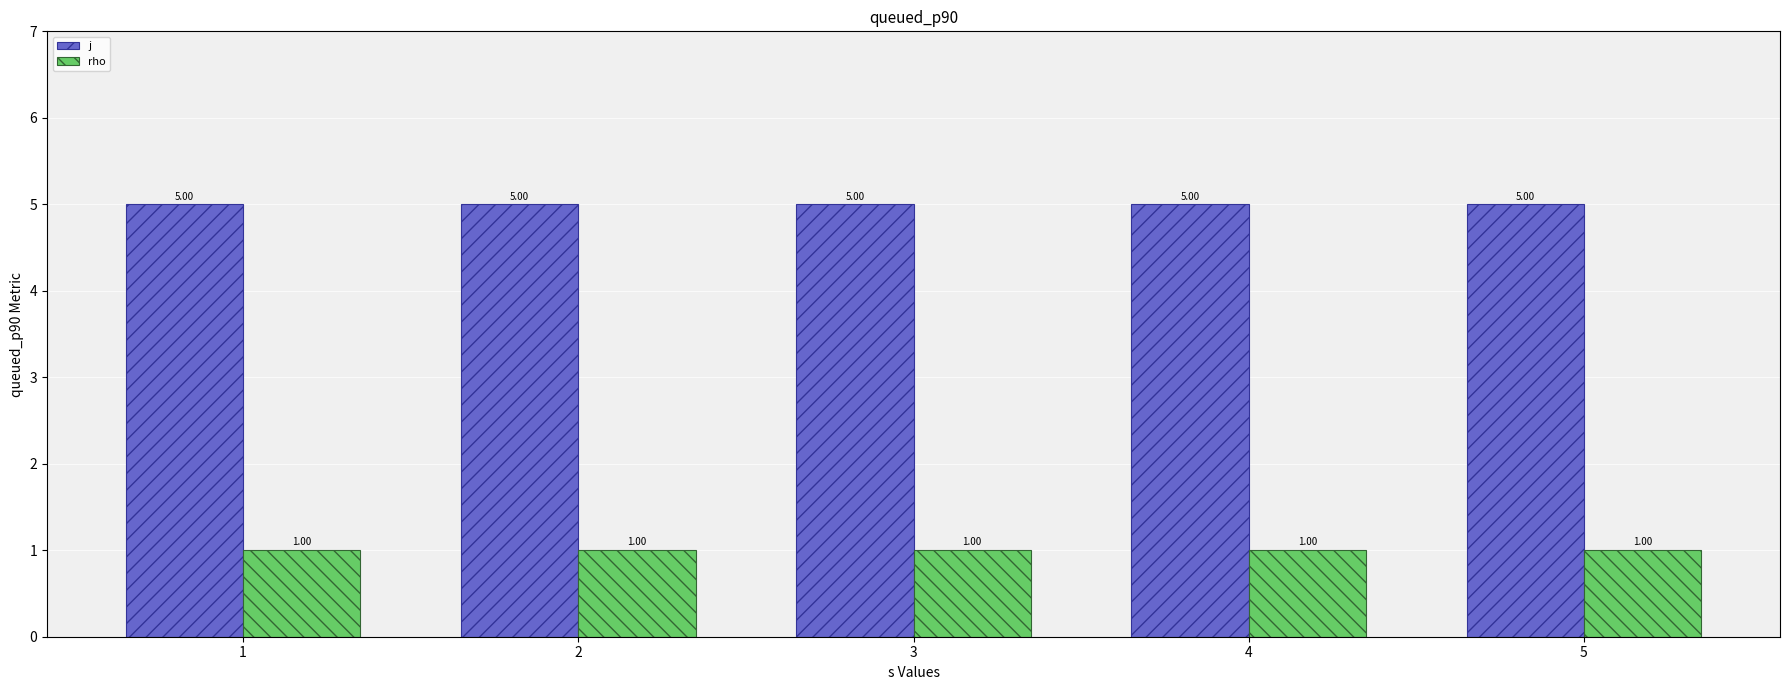

Does the chart contain stacked bars?

No